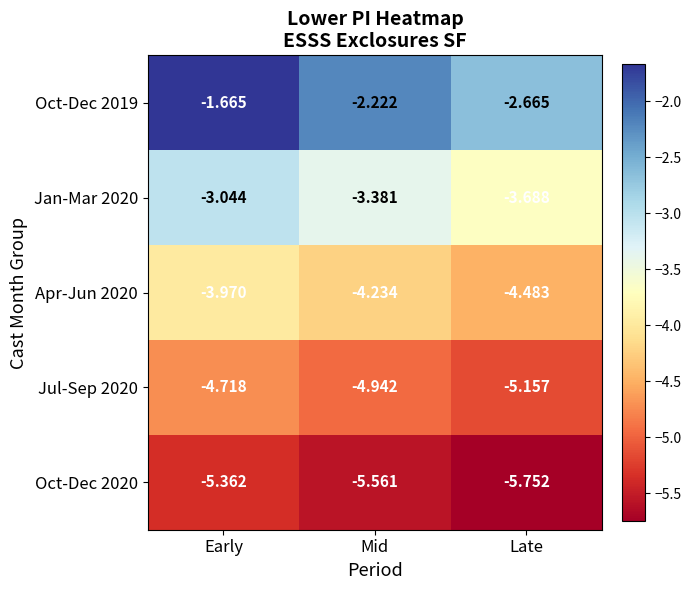

At which label is Oct-Dec 2019 closest to -2?

Mid